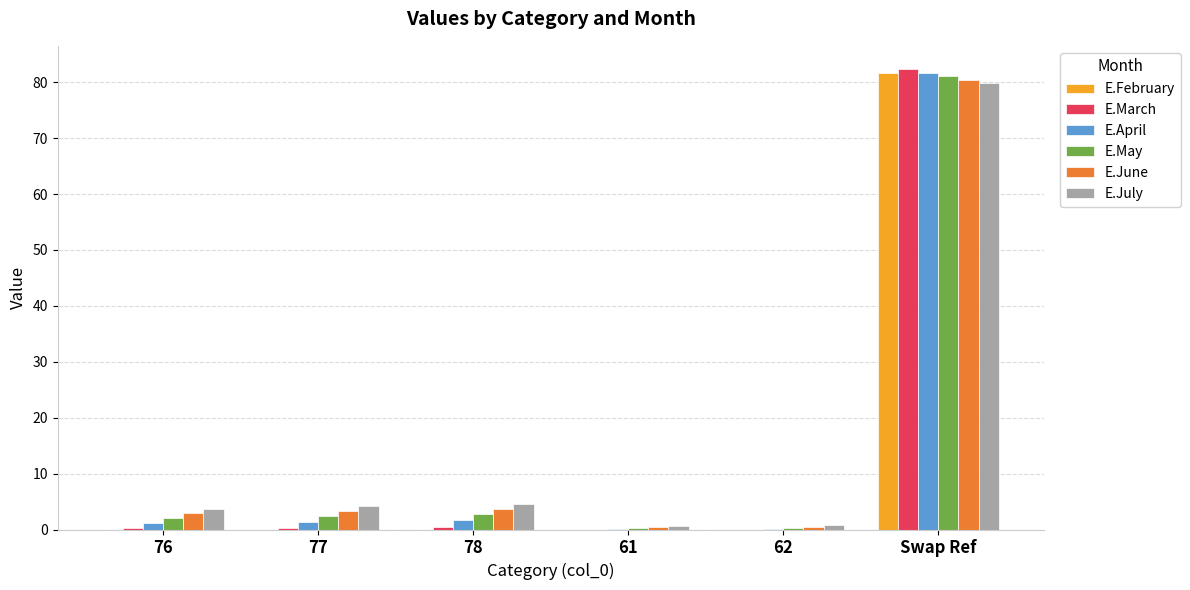

At which category is the sum across all series the highest?

Swap Ref